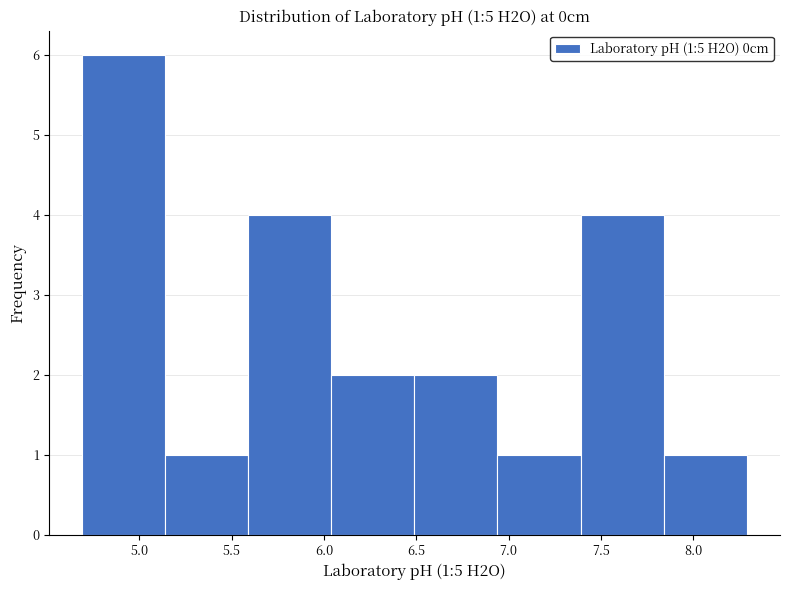

Over which range of the x-axis is the bar tallest?

4.69 to 5.14